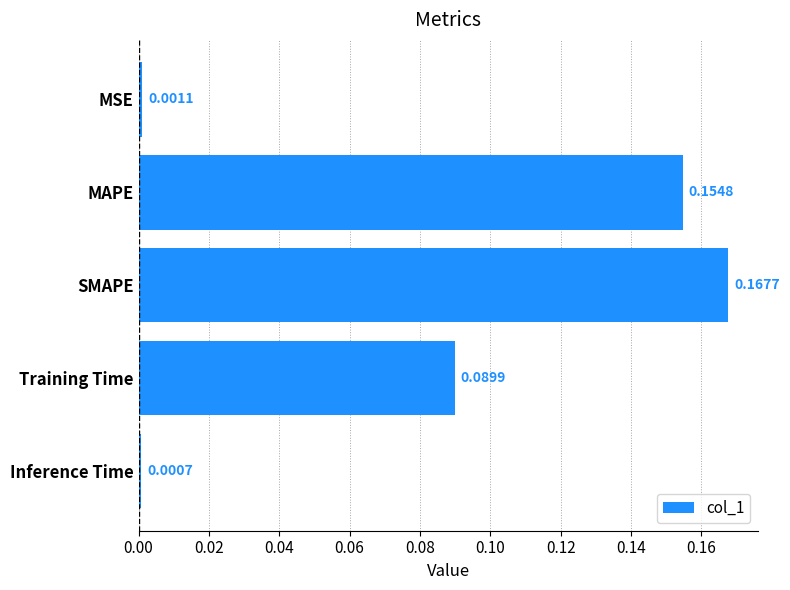

Which label corresponds to the largest value in the chart?

SMAPE